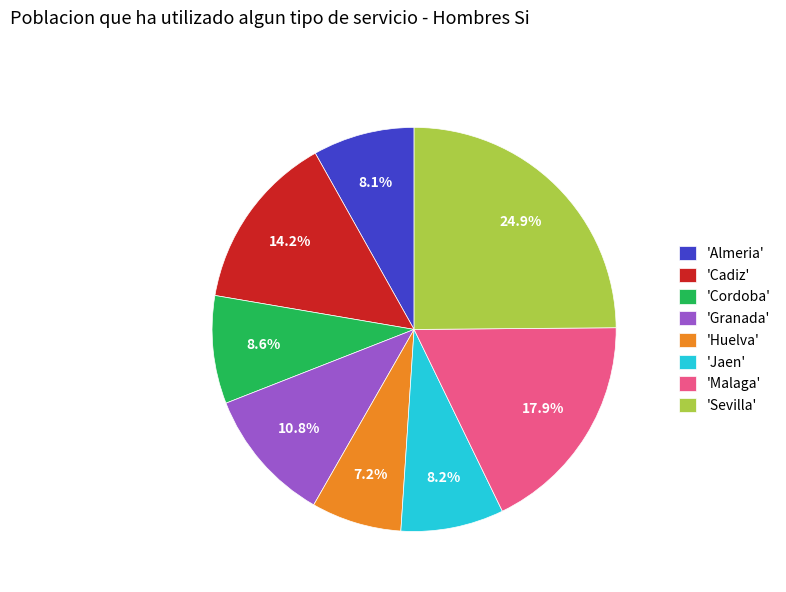

Approximately how many times larger is the value at 'Jaen' compared to 'Cadiz'?

0.6